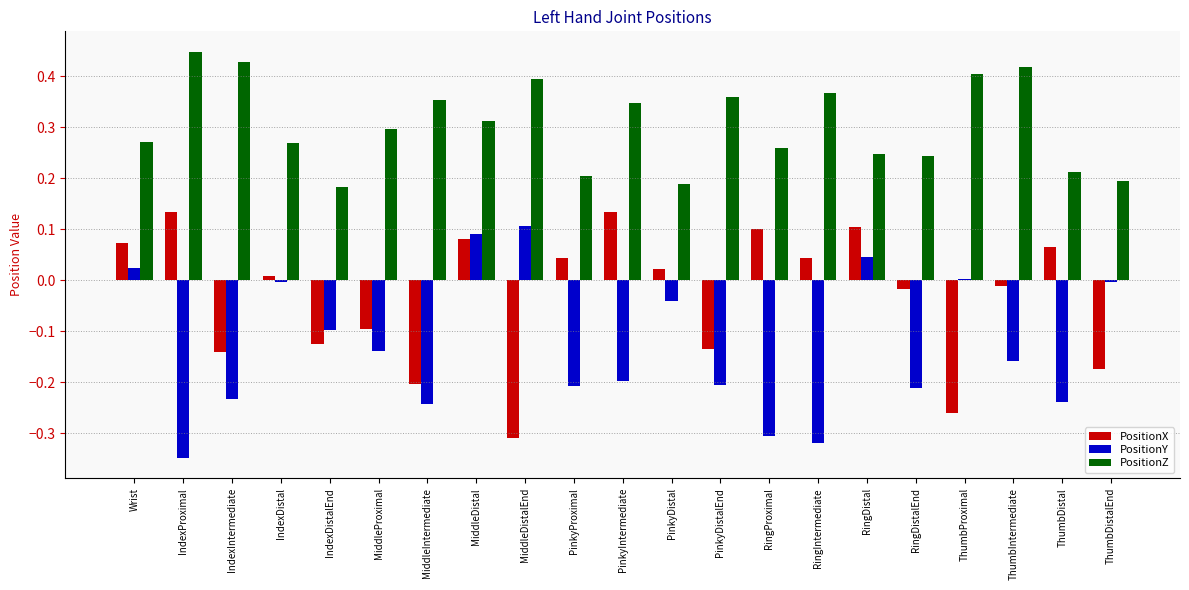

Which series has the largest total across all categories?

PositionZ